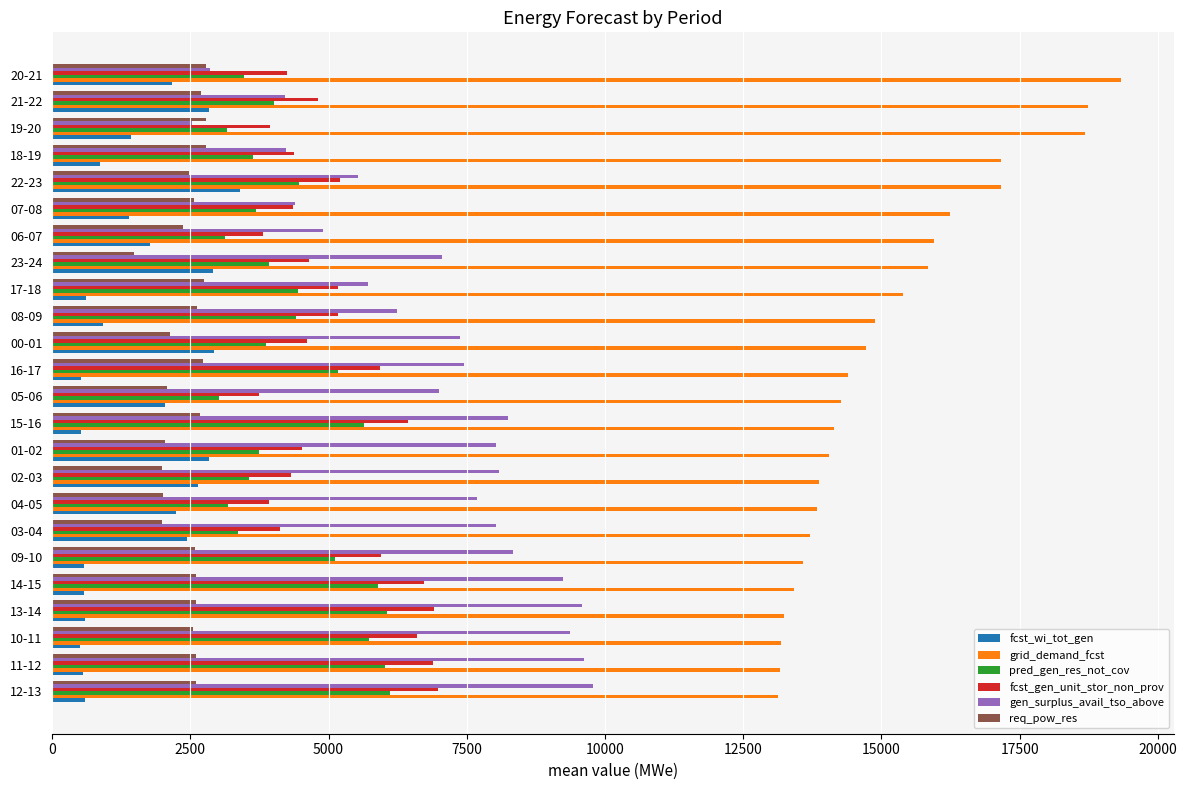

The value of fcst_gen_unit_stor_non_prov at 12-13 is 10242. True or false?

False